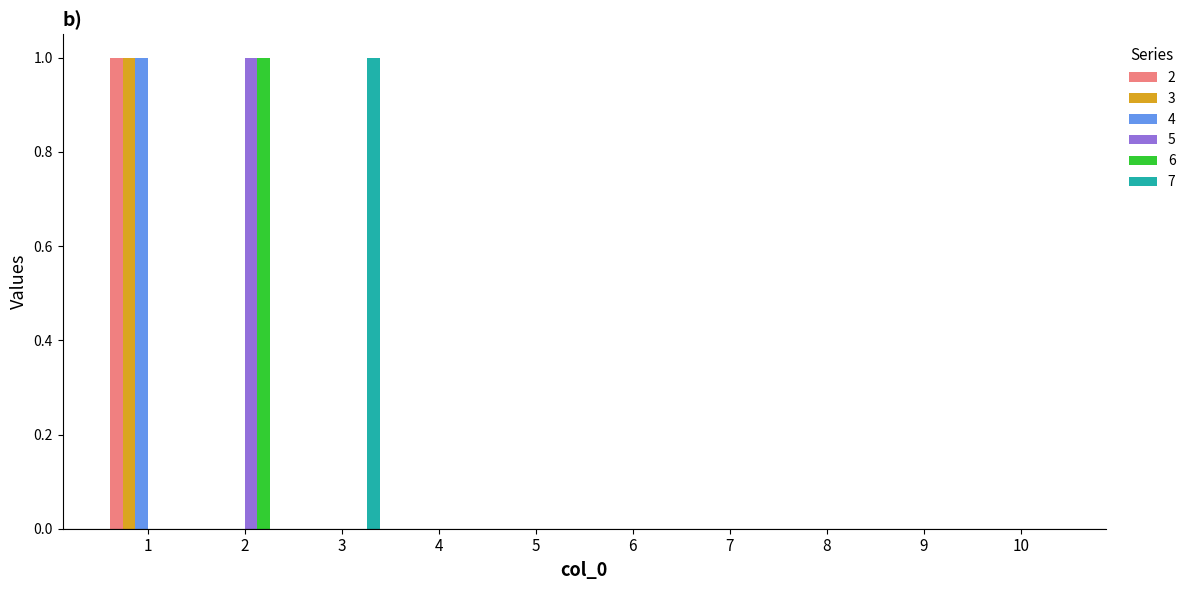

Reading left to right, what are all the values shown in this chart?

2: 1	0	0	0	0	0	0	0	0	0
3: 1	0	0	0	0	0	0	0	0	0
4: 1	0	0	0	0	0	0	0	0	0
5: 0	1	0	0	0	0	0	0	0	0
6: 0	1	0	0	0	0	0	0	0	0
7: 0	0	1	0	0	0	0	0	0	0